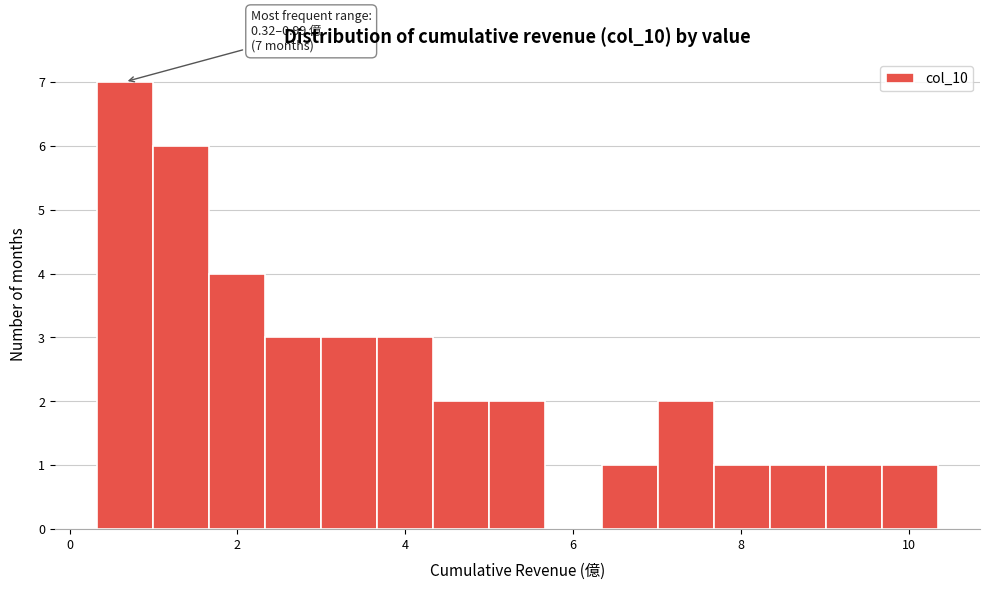

Around what value on the x-axis is the tallest bar? Give the approximate position of its centre, as read against the axis.

0.6